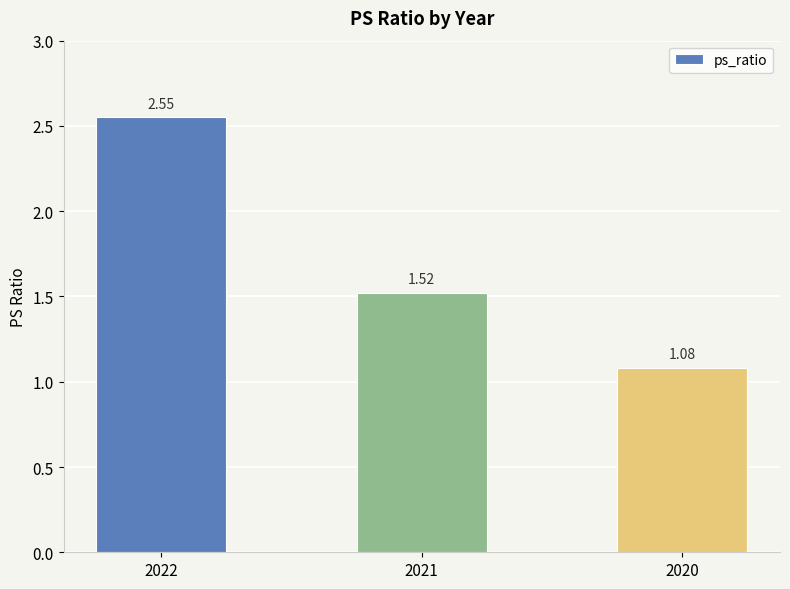

What is the average value?

1.7